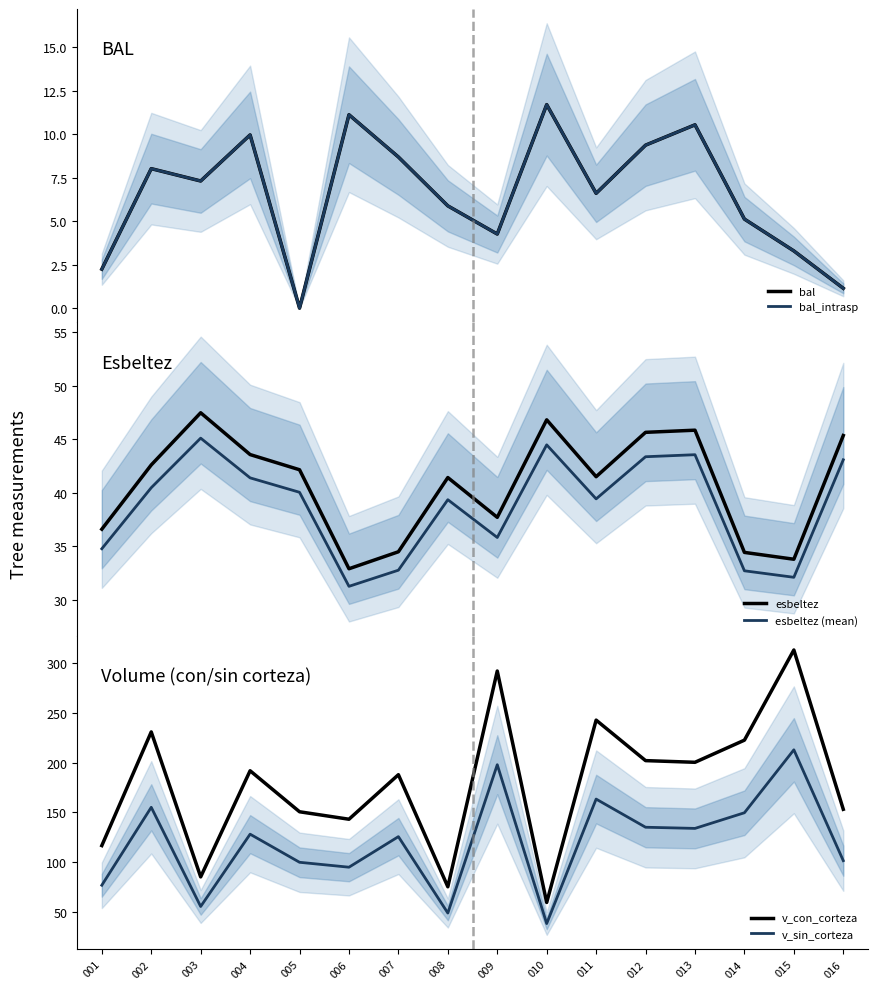

Rank the series at 010 from highest to lowest value.

v_con_corteza, esbeltez, esbeltez (mean), v_sin_corteza, bal, bal_intrasp